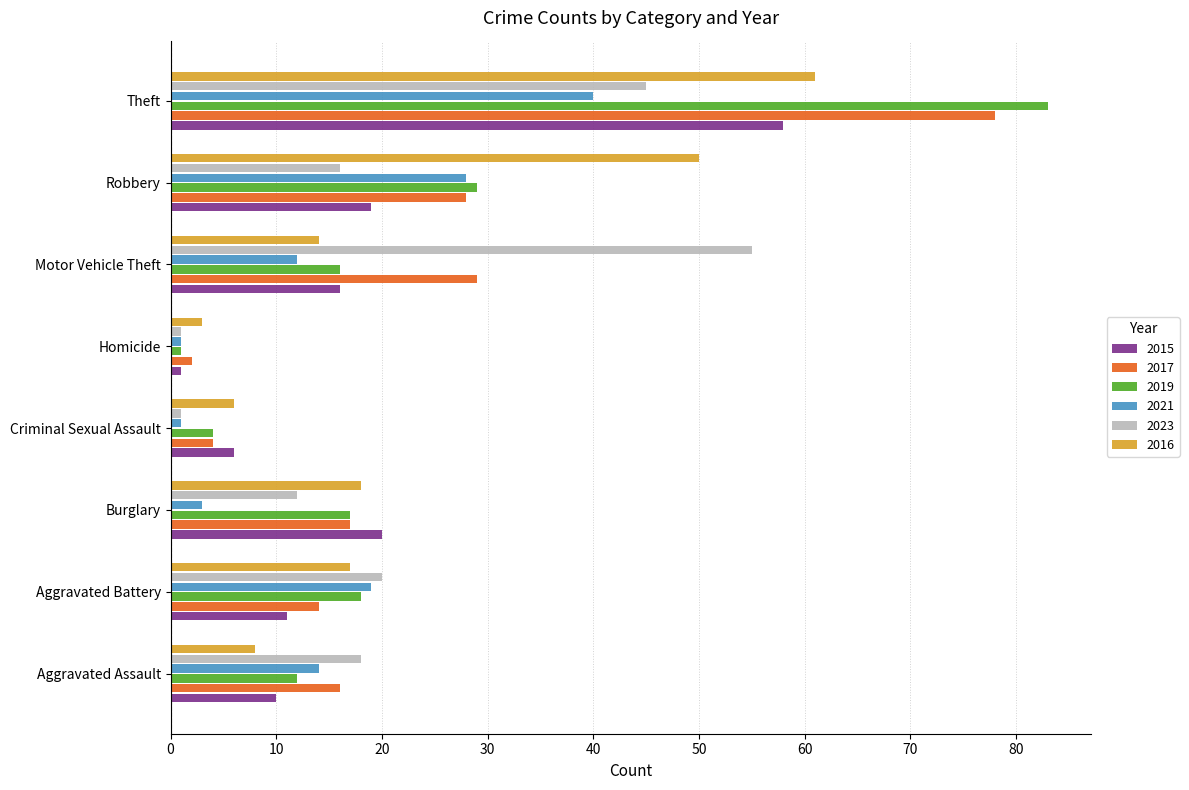

The 2021 series shows 12 at Motor Vehicle Theft. True or false?

True